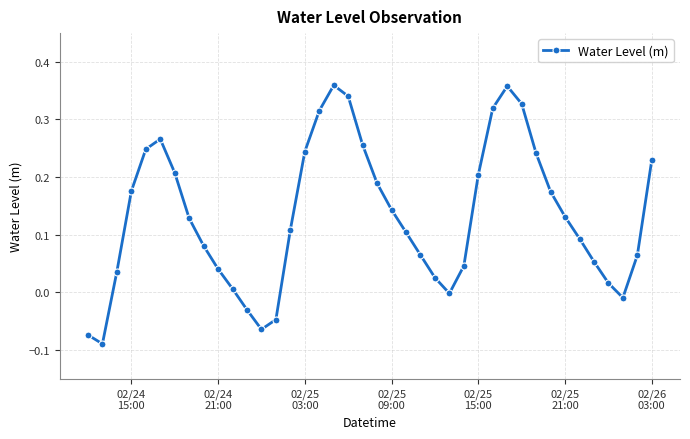

True or false: there are more than 1 points higher than both neighbors.

True